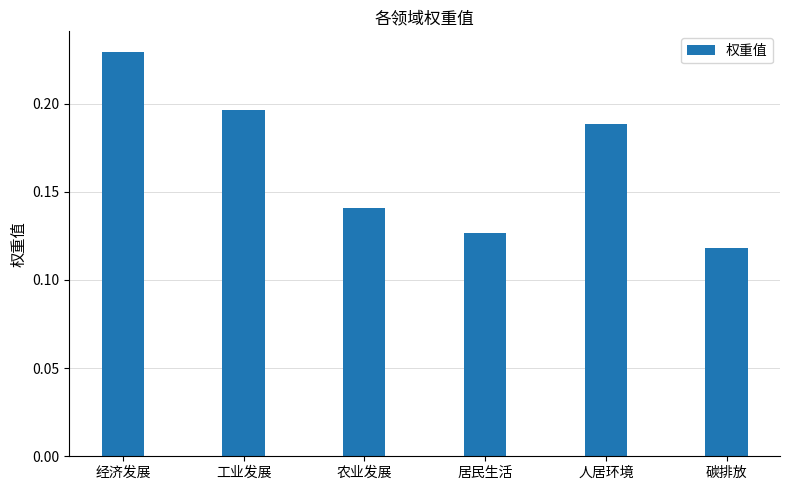

At which category does the chart reach its peak across all series?

经济发展